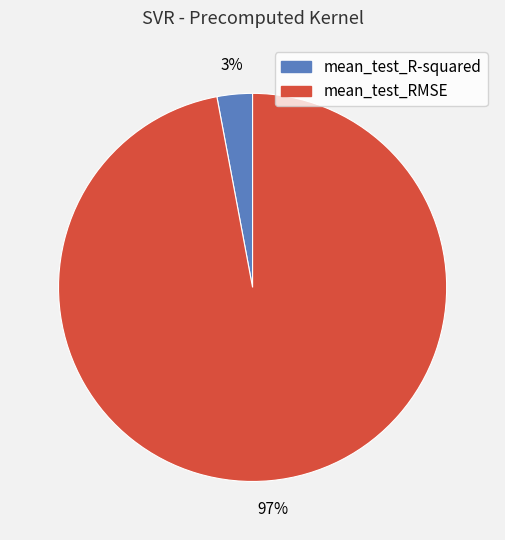

Combined, do mean_test_R-squared and mean_test_RMSE account for over 50%?

Yes